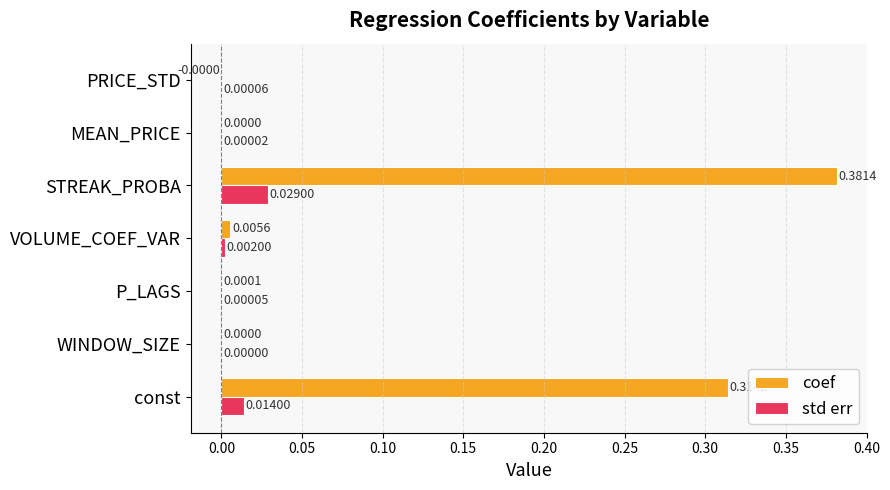

At which label is coef closest to 0?

MEAN_PRICE